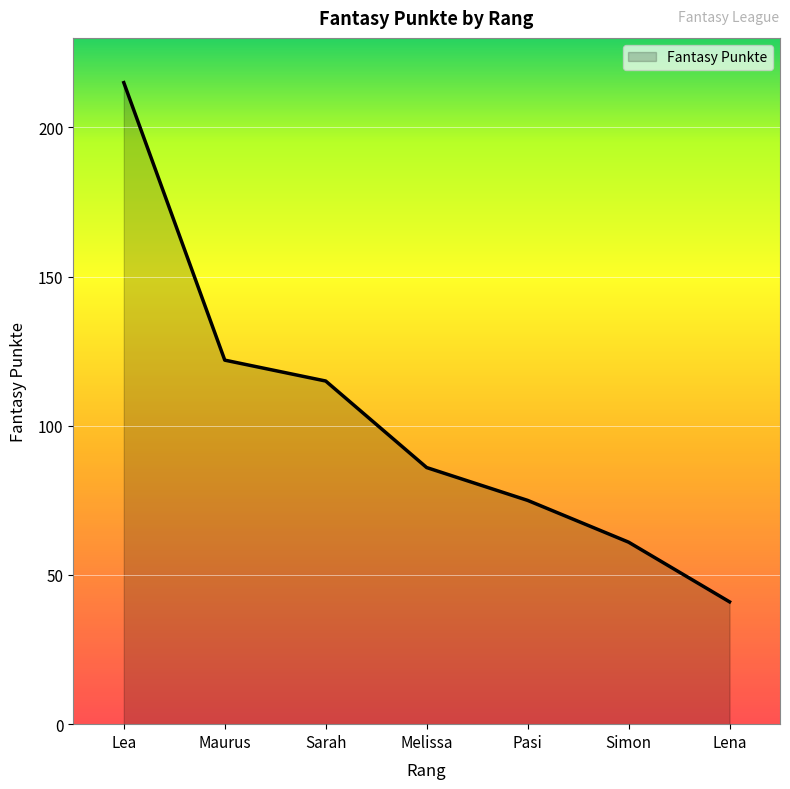

Reading left to right, extract all data points from this chart.

Lea=215	Maurus=122	Sarah=115	Melissa=86	Pasi=75	Simon=61	Lena=41